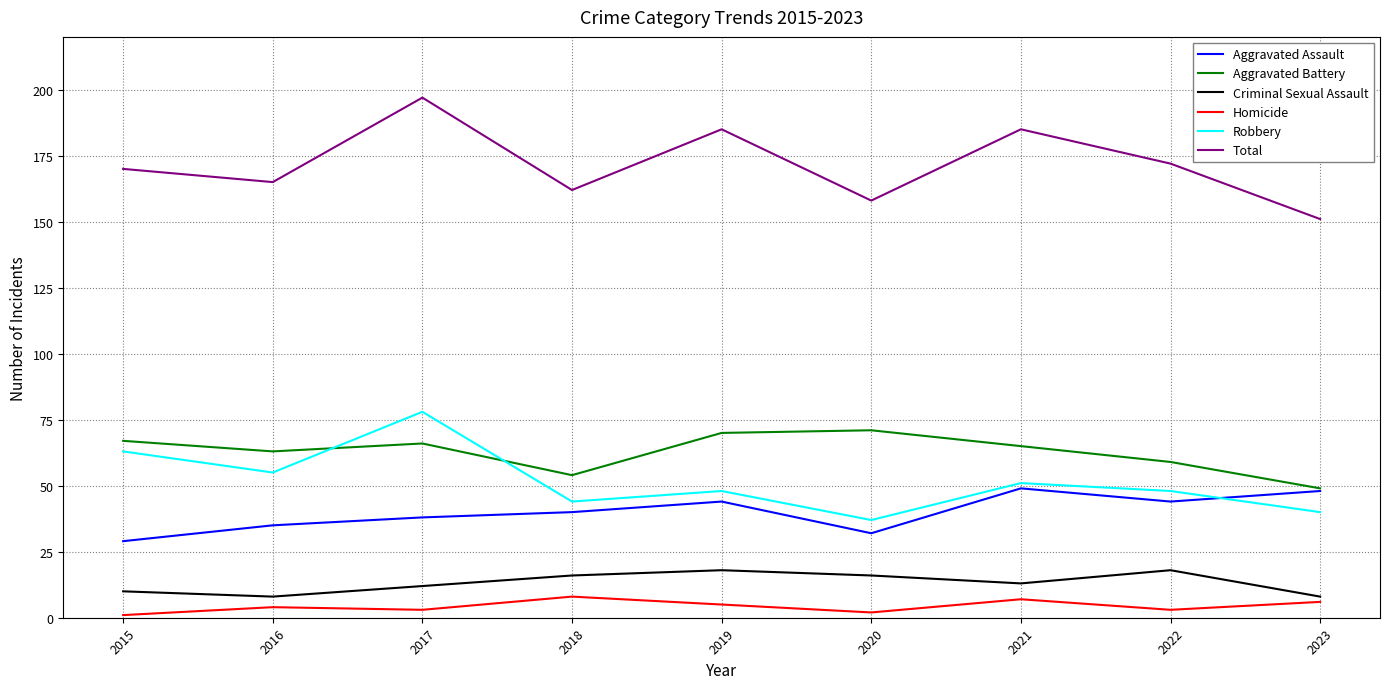

What is the sum of all Aggravated Battery values?

564